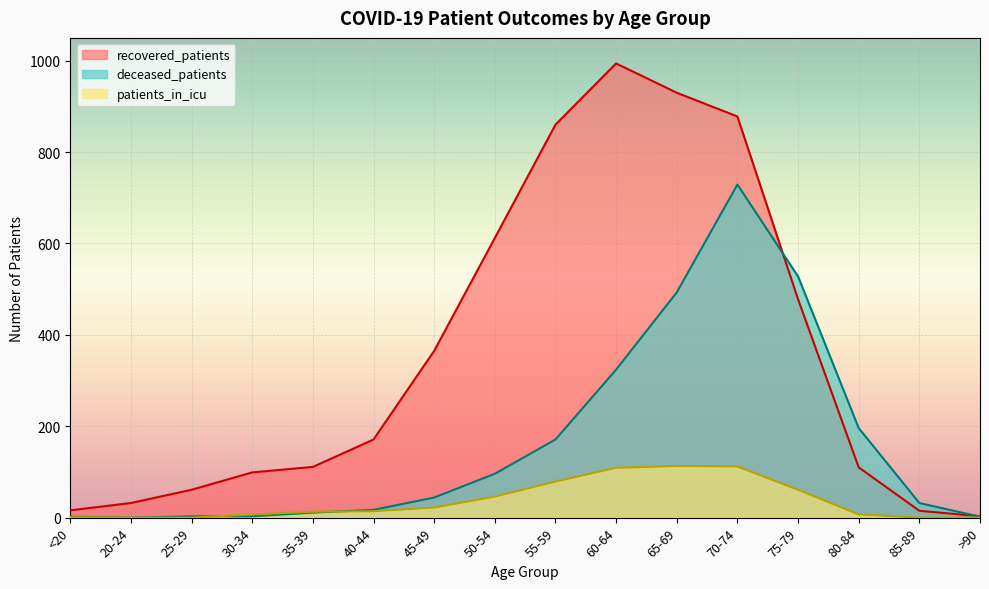

Which series ends up on top after the final intersection of recovered_patients and deceased_patients?

recovered_patients